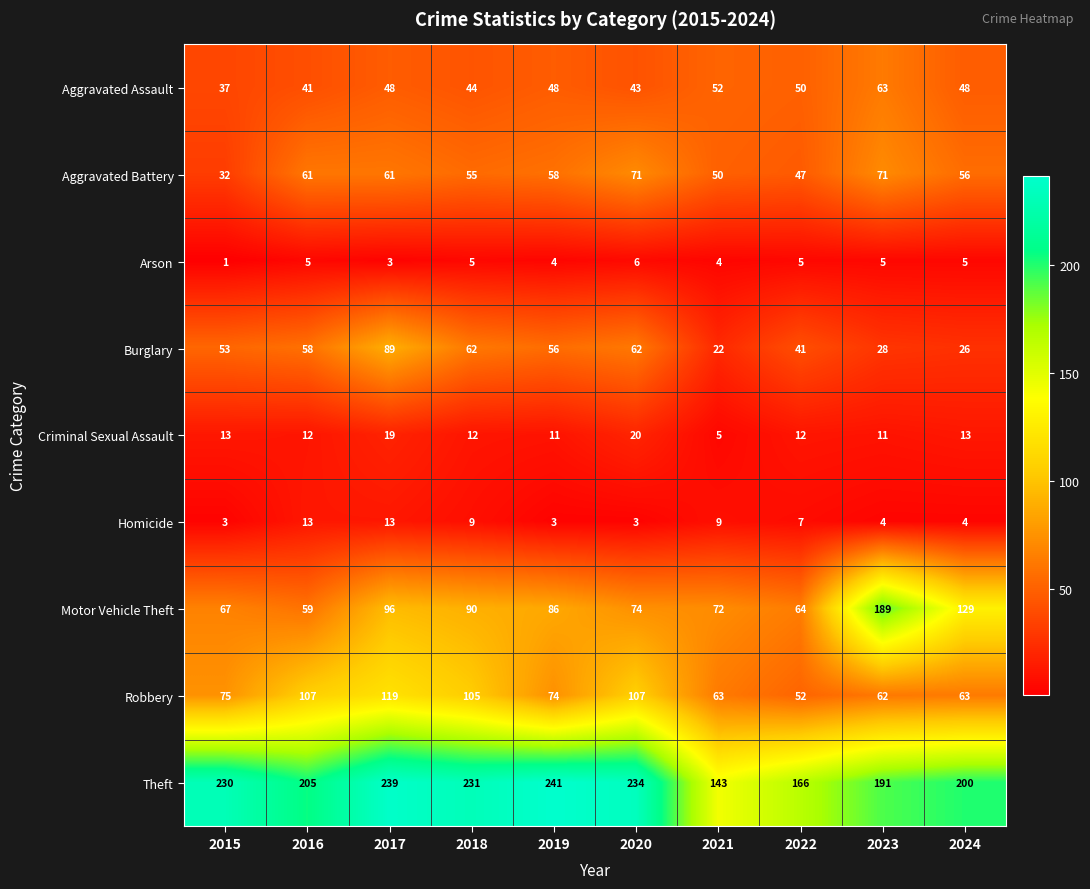

How many data points in Aggravated Battery are less than 58?

5